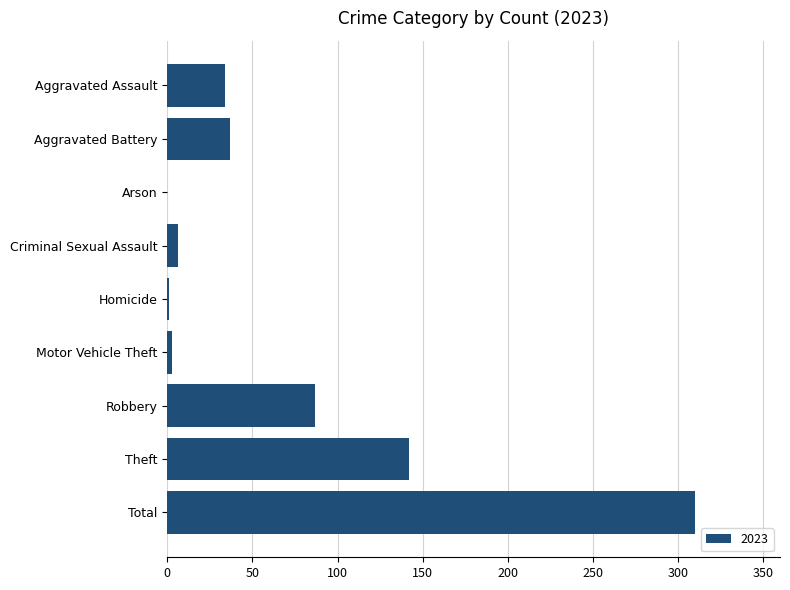

Where is the data nearest to the value 155?

Theft